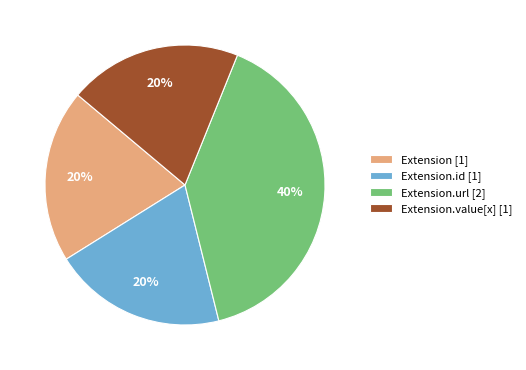

Is there any slice that represents more than half of the pie?

No